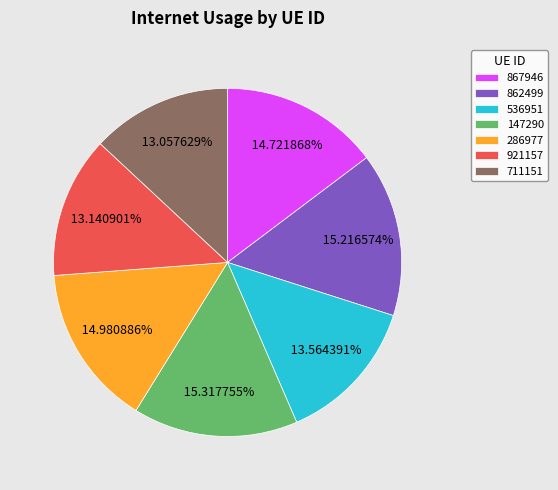

What percentage is the 286977 slice, to the nearest percent?

15%